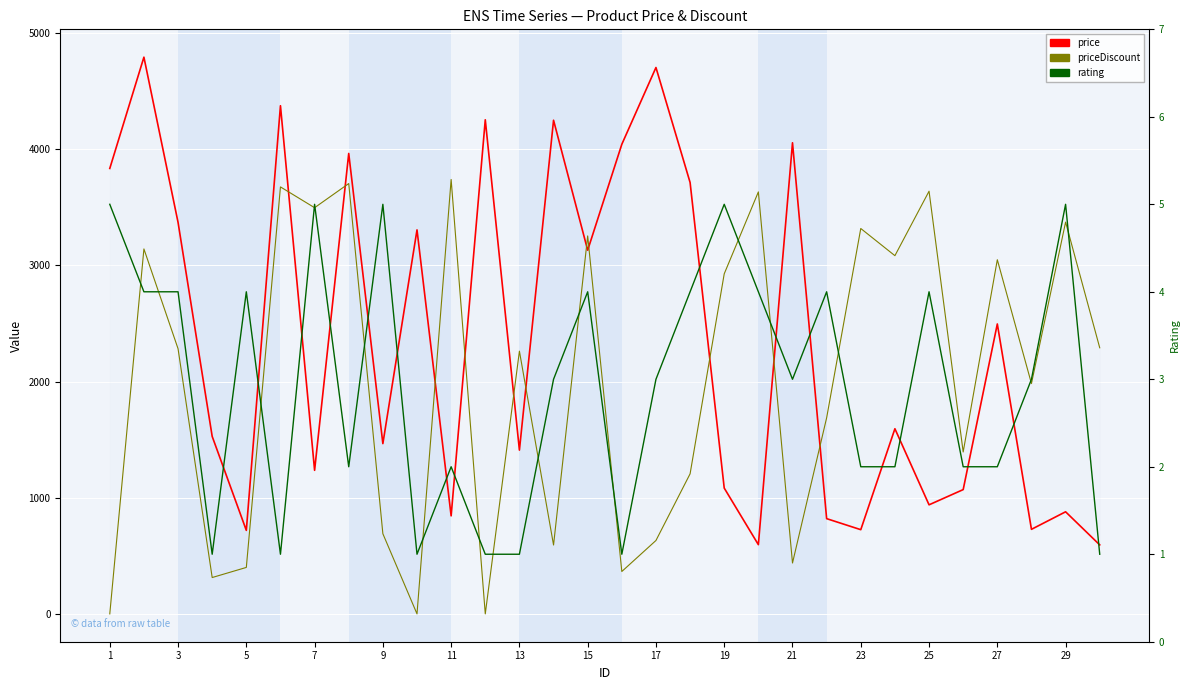

Which label corresponds to the smallest value in the chart?

1